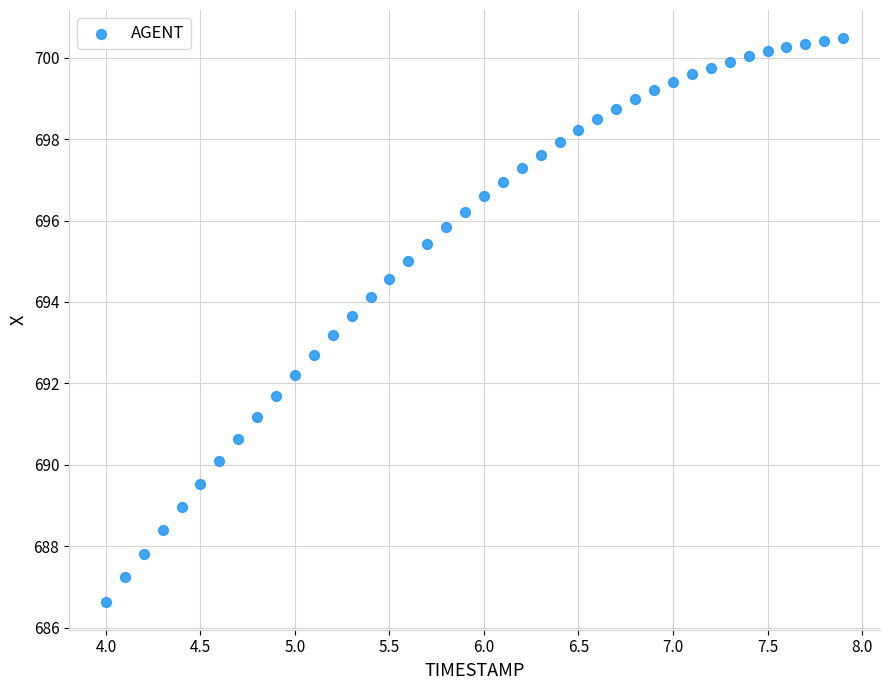

What is the range of Y values (max minus min)?

13.8